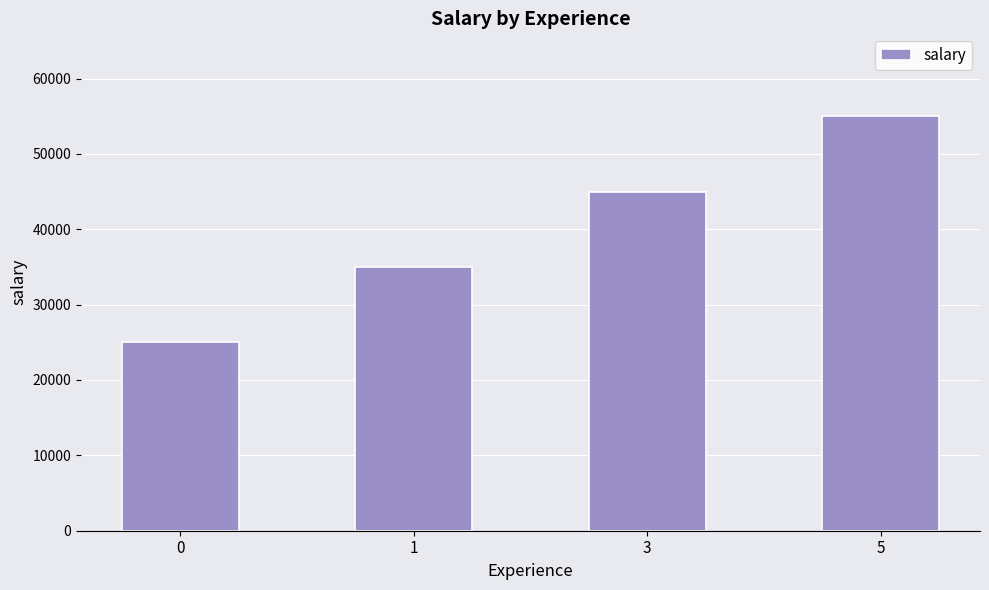

How many distinct data groups are displayed?

1